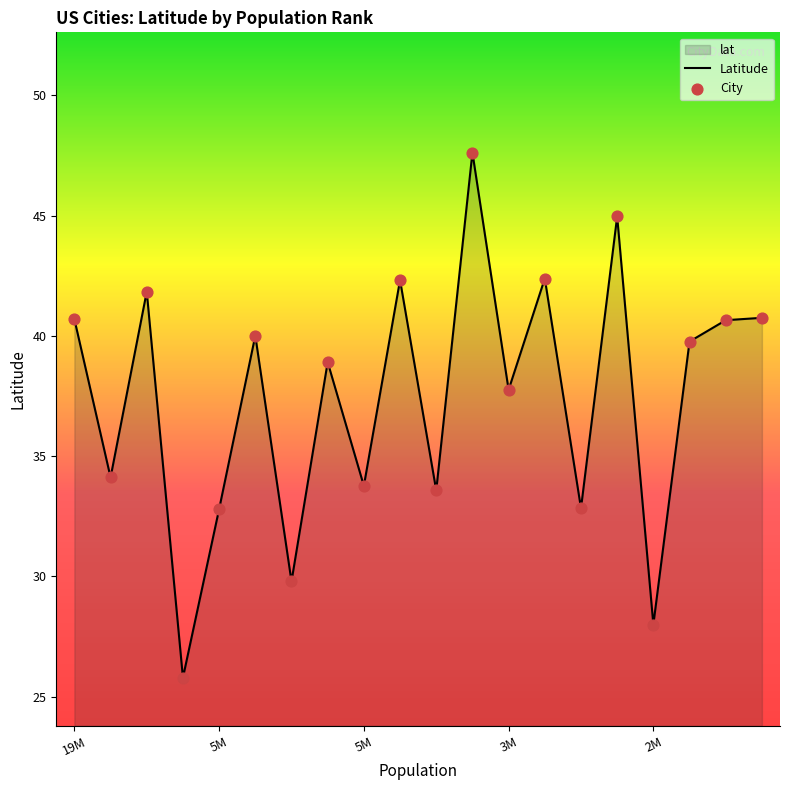

Which has a higher value, Phoenix or Detroit?

Detroit